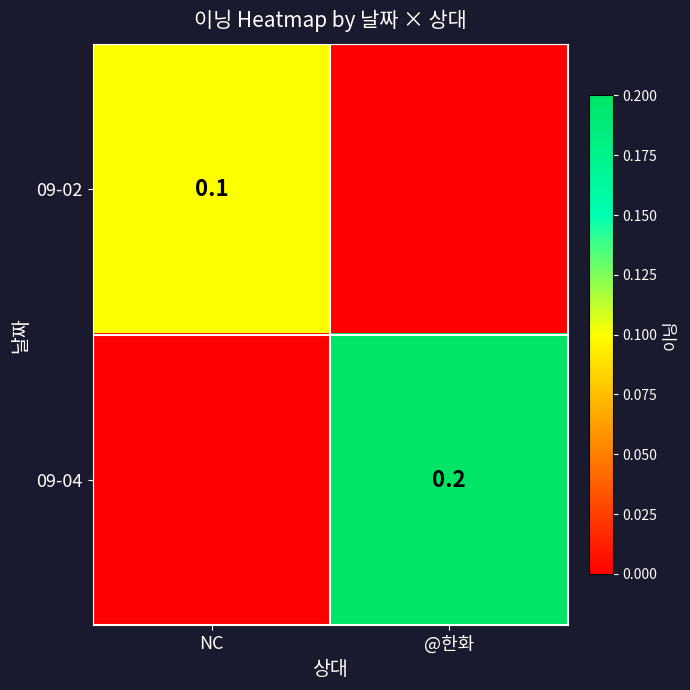

What is the spread (max minus min) of values at NC?

0.1